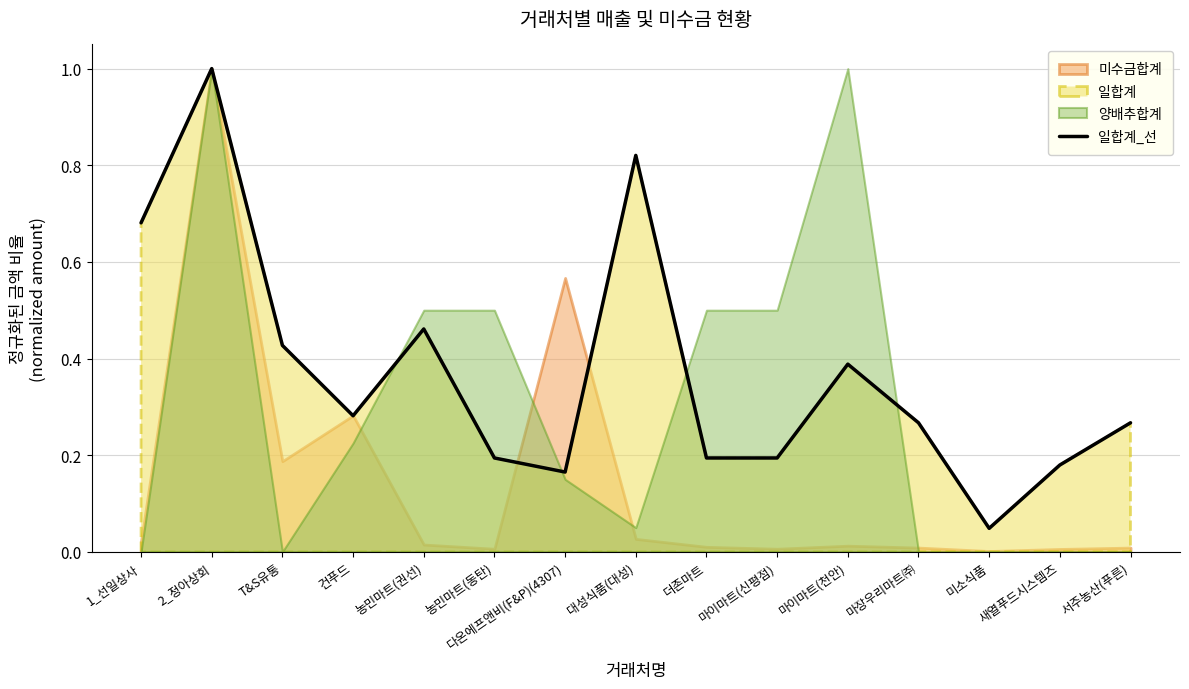

What is the label of the 14th point from the left?

새열푸드시스템즈